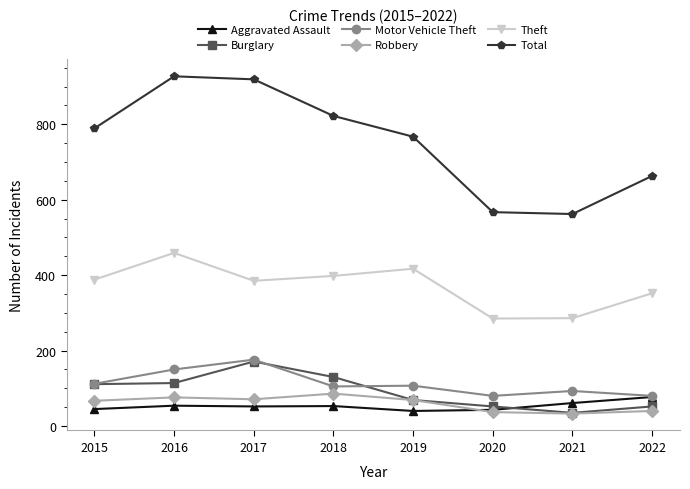

What is the difference between the second highest and second lowest values in the Robbery series?

39